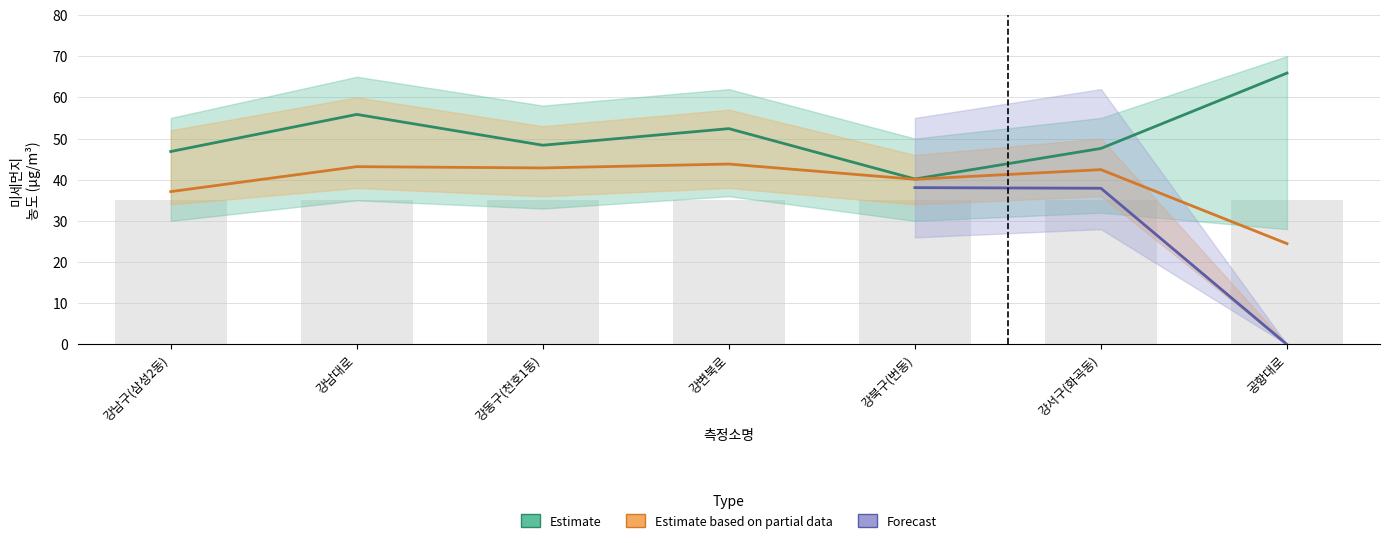

Is it true that 미세먼지_2020 equals 0.0 at 공항대로?

True